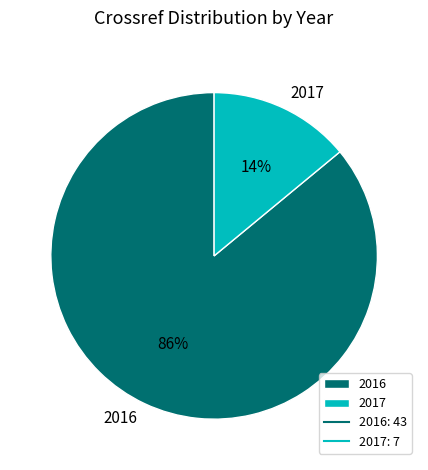

What percentage is the 2017 slice, to the nearest percent?

14%